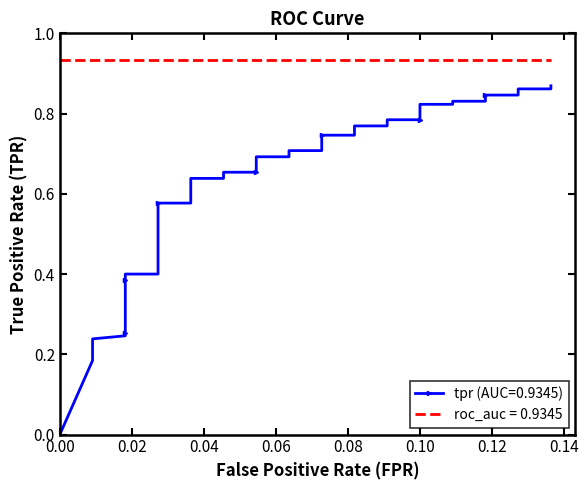

How many values are between 0 and 1?

40